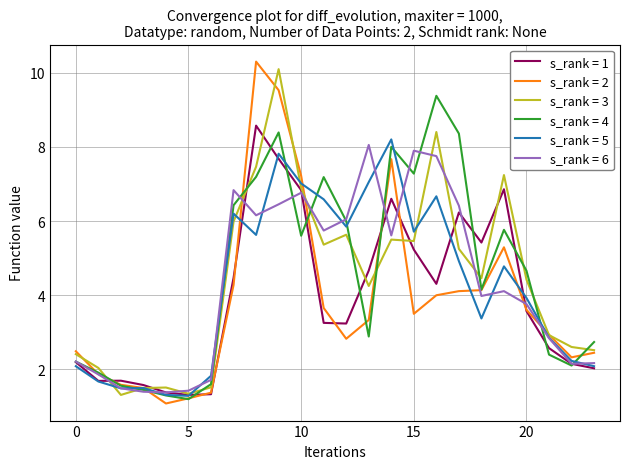

Which series has the largest range (max minus min)?

s_rank = 2